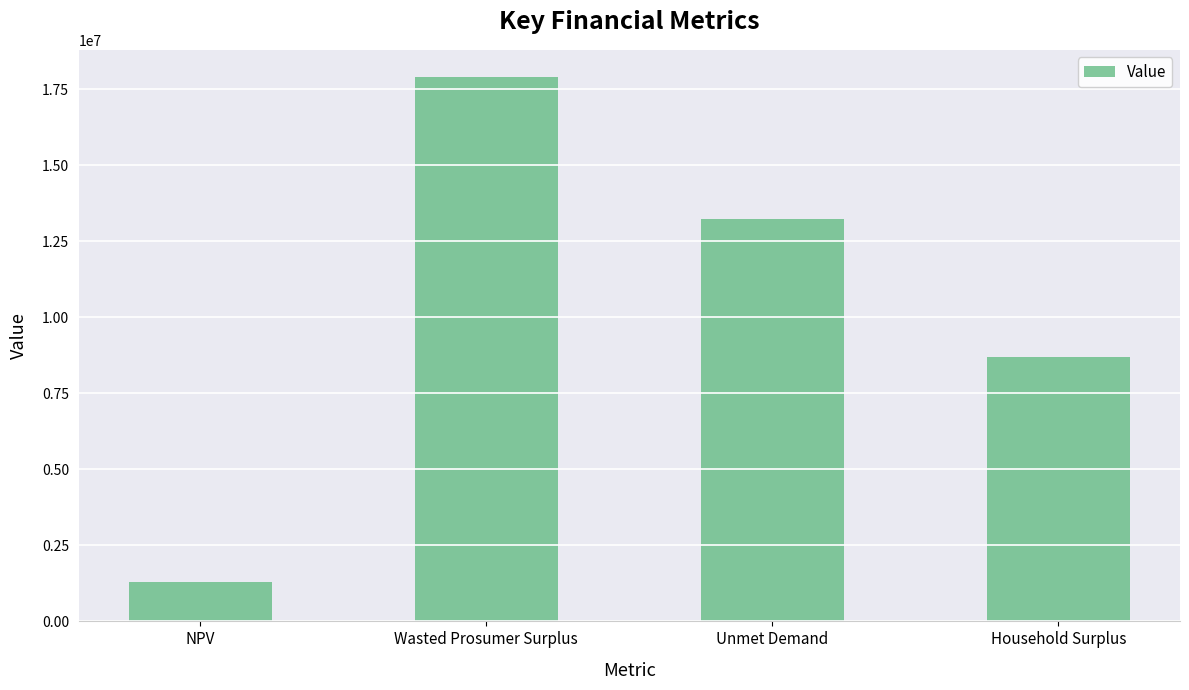

Rank the categories by value from lowest to highest.

NPV, Household Surplus, Unmet Demand, Wasted Prosumer Surplus